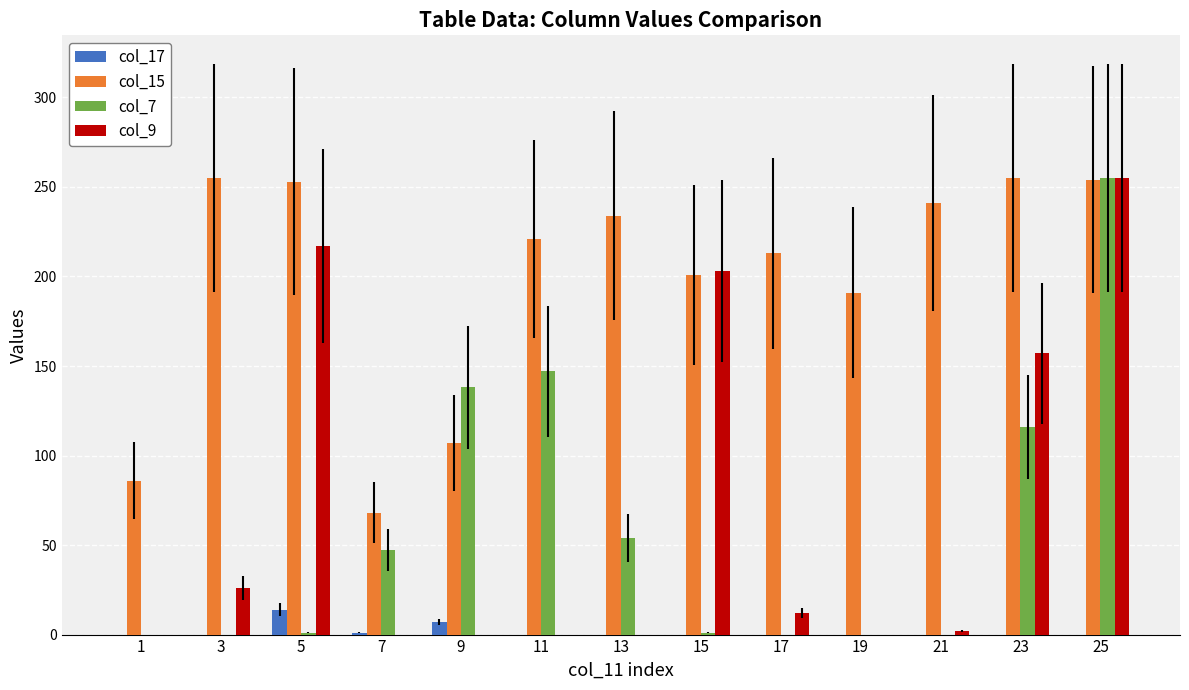

What is the average value of the col_9 series?

67